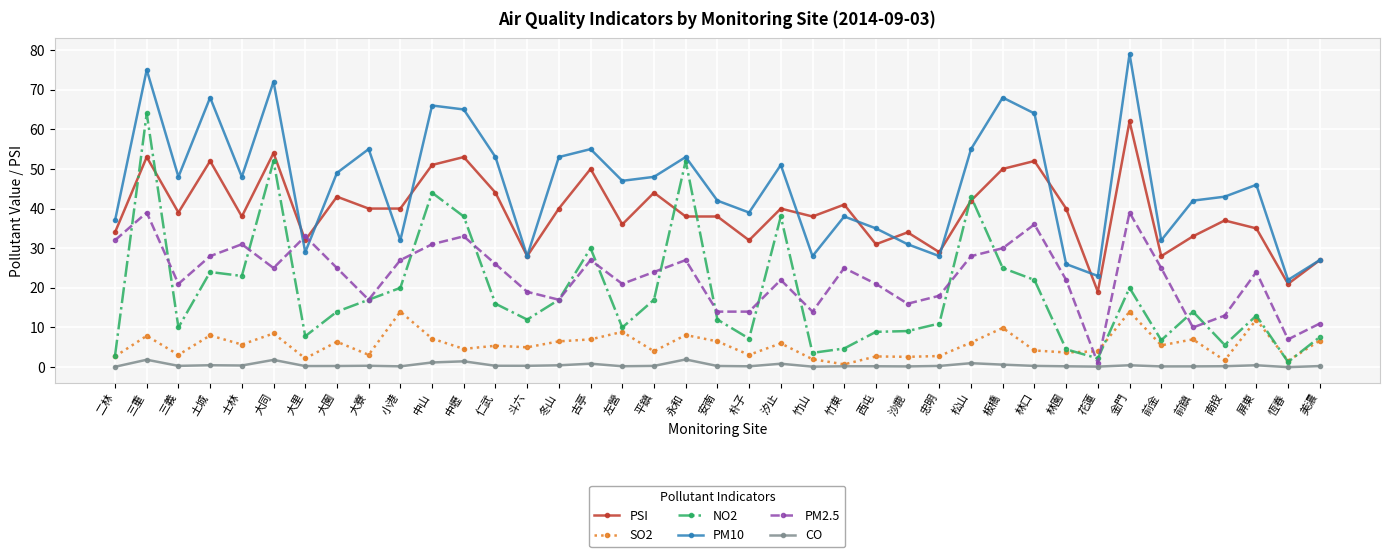

At 金門, list the series in order from largest to smallest.

PM10, PSI, PM2.5, NO2, SO2, CO